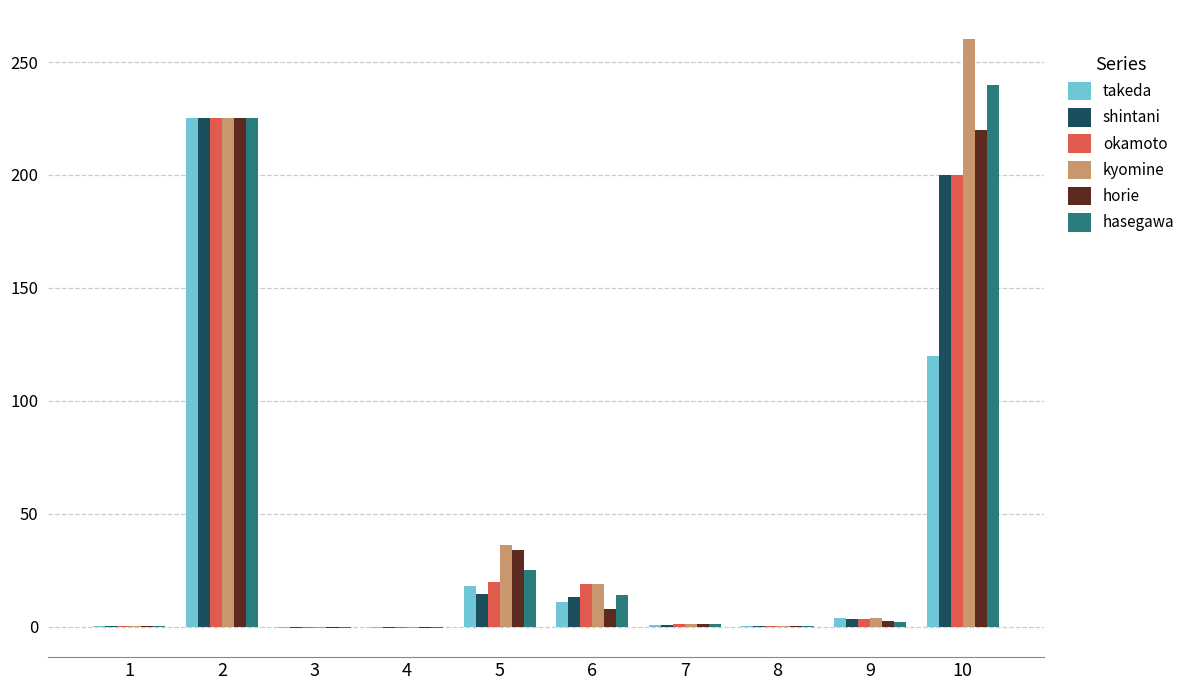

What is the sum of all takeda values?

378.6